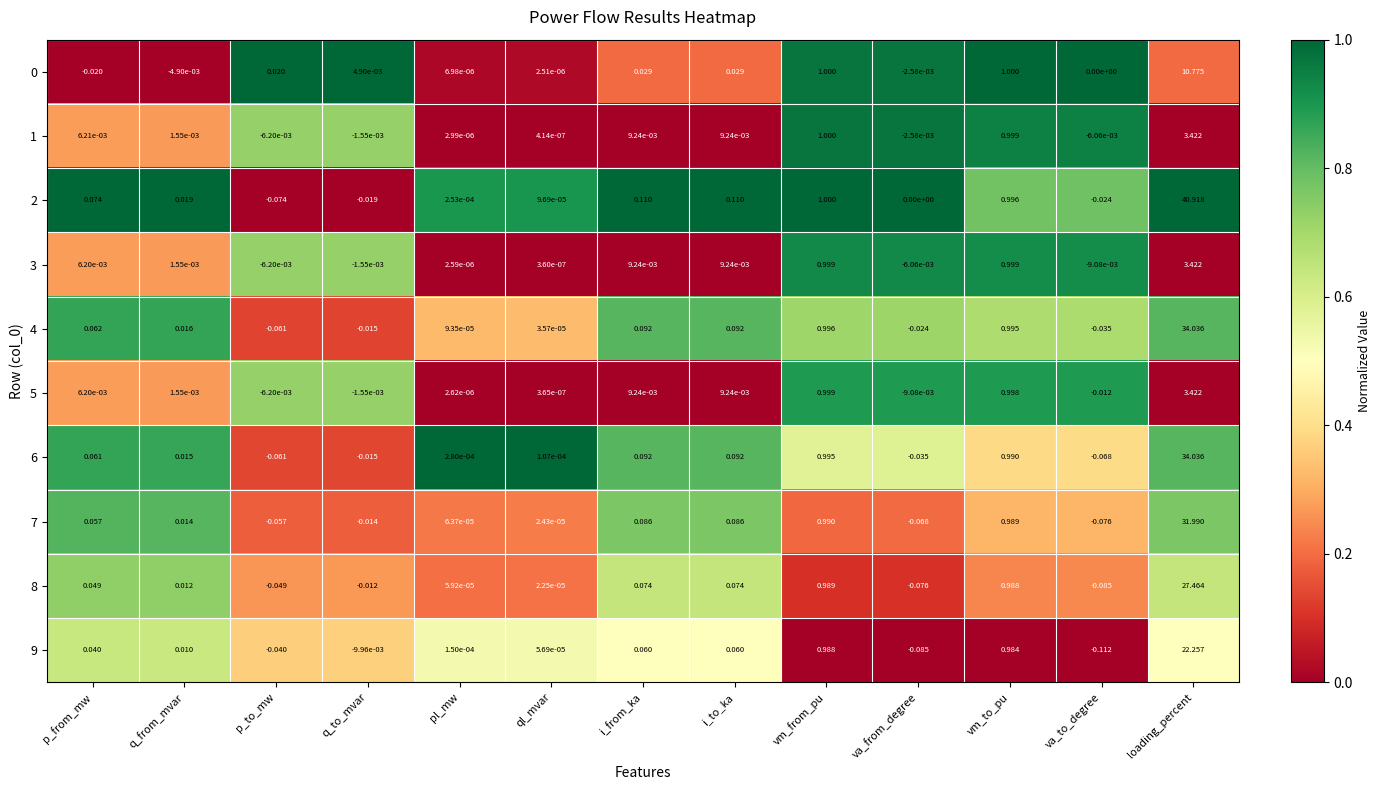

Which category has the highest value in the 7 series?

loading_percent